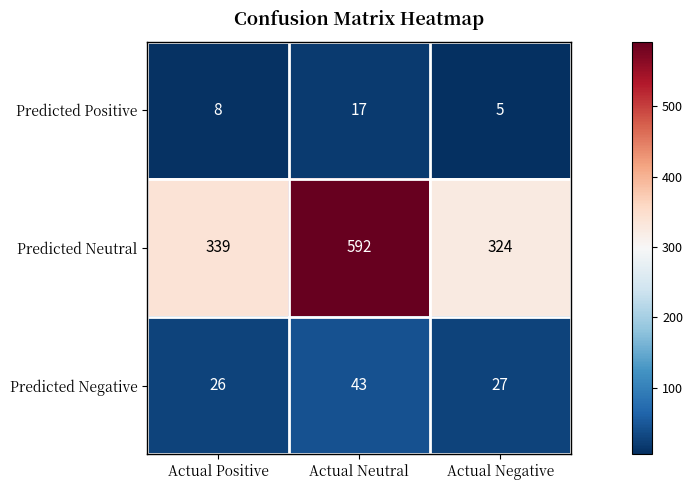

Which category has the highest value across all series?

Actual Neutral